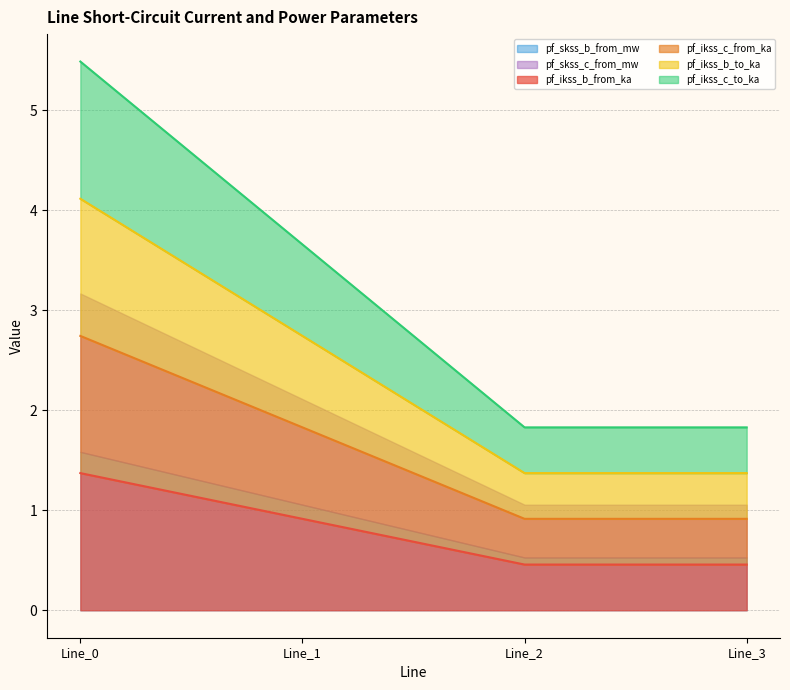

How many lines are shown in the chart?

4